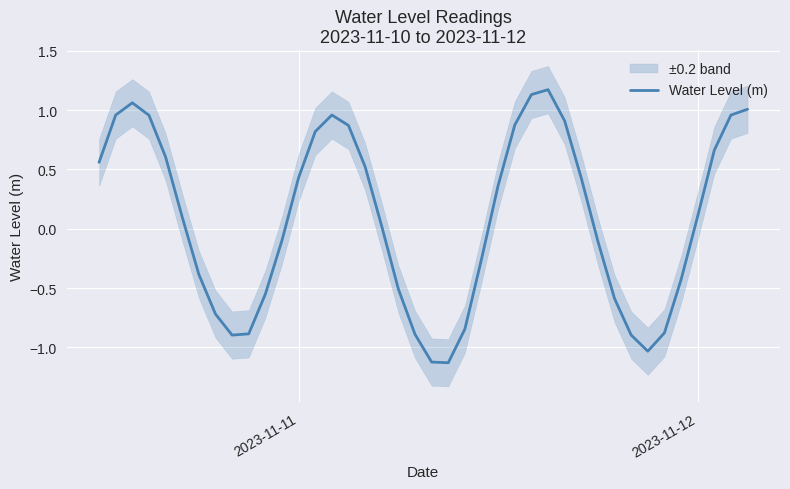

Reading right to left, what are all the values shown in this chart?

1.0	1.0	0.7	0.1	-0.4	-0.9	-1.0	-0.9	-0.6	-0.1	0.4	0.9	1.2	1.1	0.9	0.4	-0.3	-0.8	-1.1	-1.1	-0.9	-0.5	0.0	0.5	0.9	1.0	0.8	0.4	-0.1	-0.6	-0.9	-0.9	-0.7	-0.4	0.1	0.6	1.0	1.1	1.0	0.6